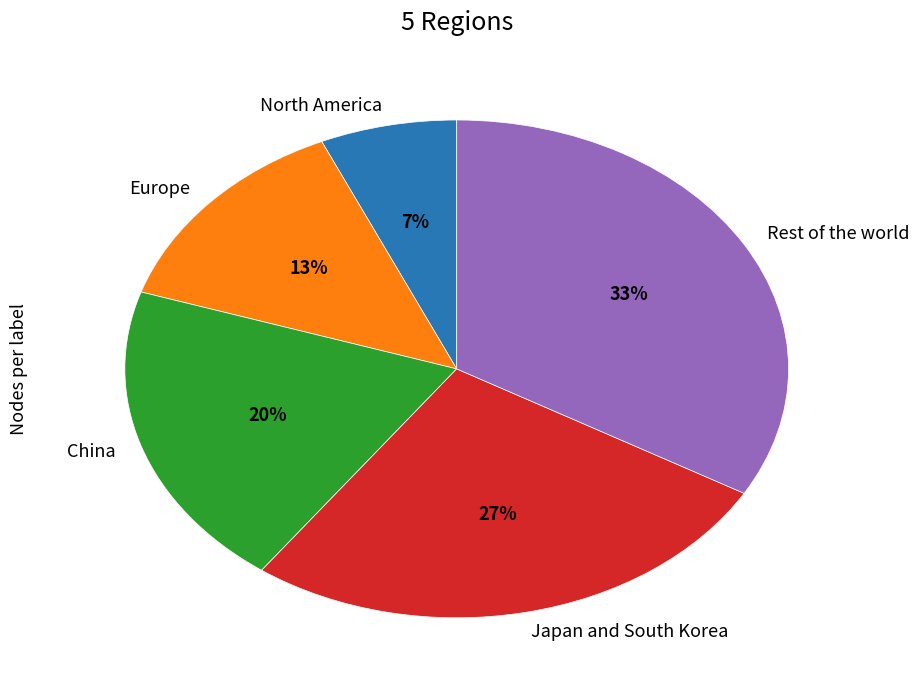

Do North America and China together represent more than half of the pie?

No